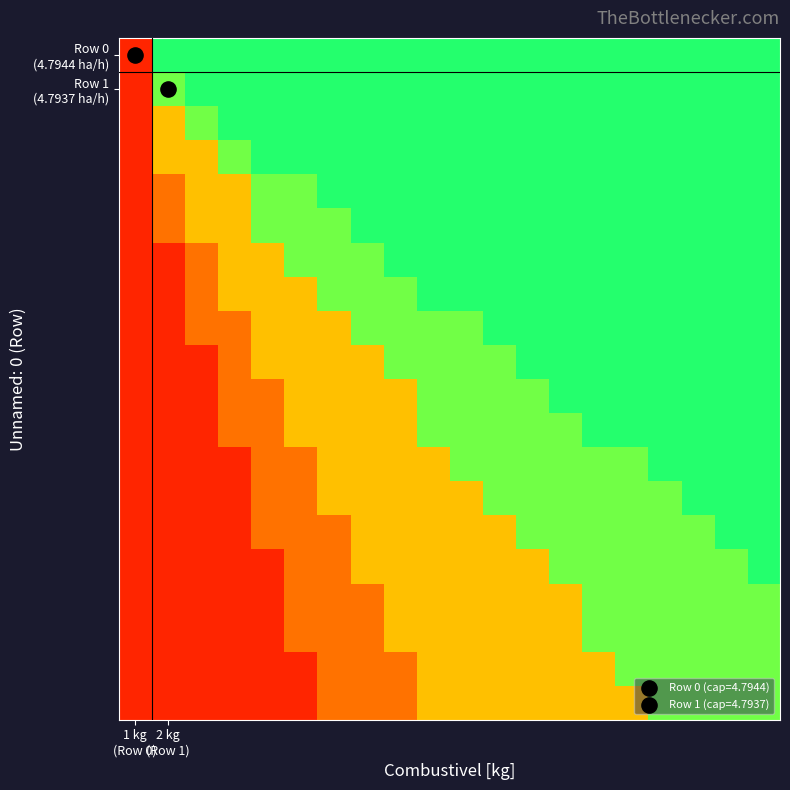

What is the maximum value shown in the chart?

0.9